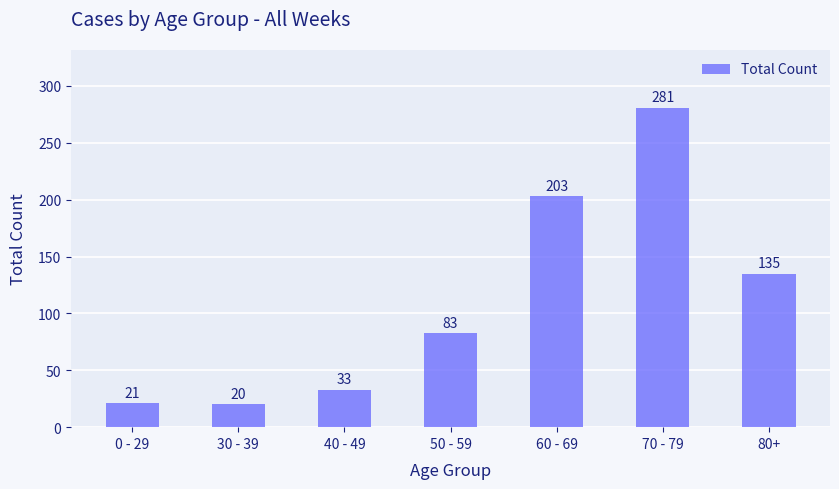

At which label is the value closest to 150?

80+